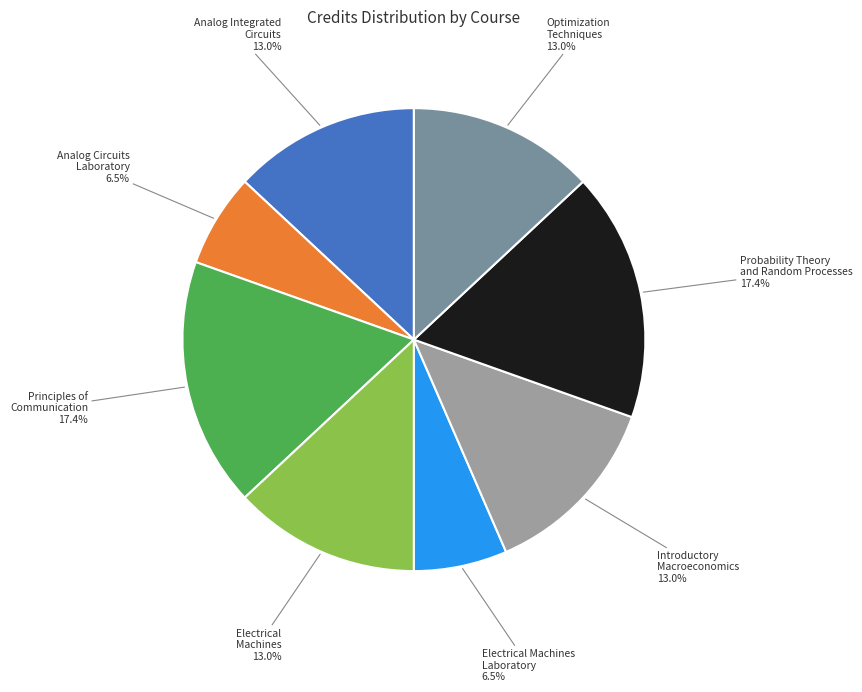

Is there any slice that represents more than half of the pie?

No